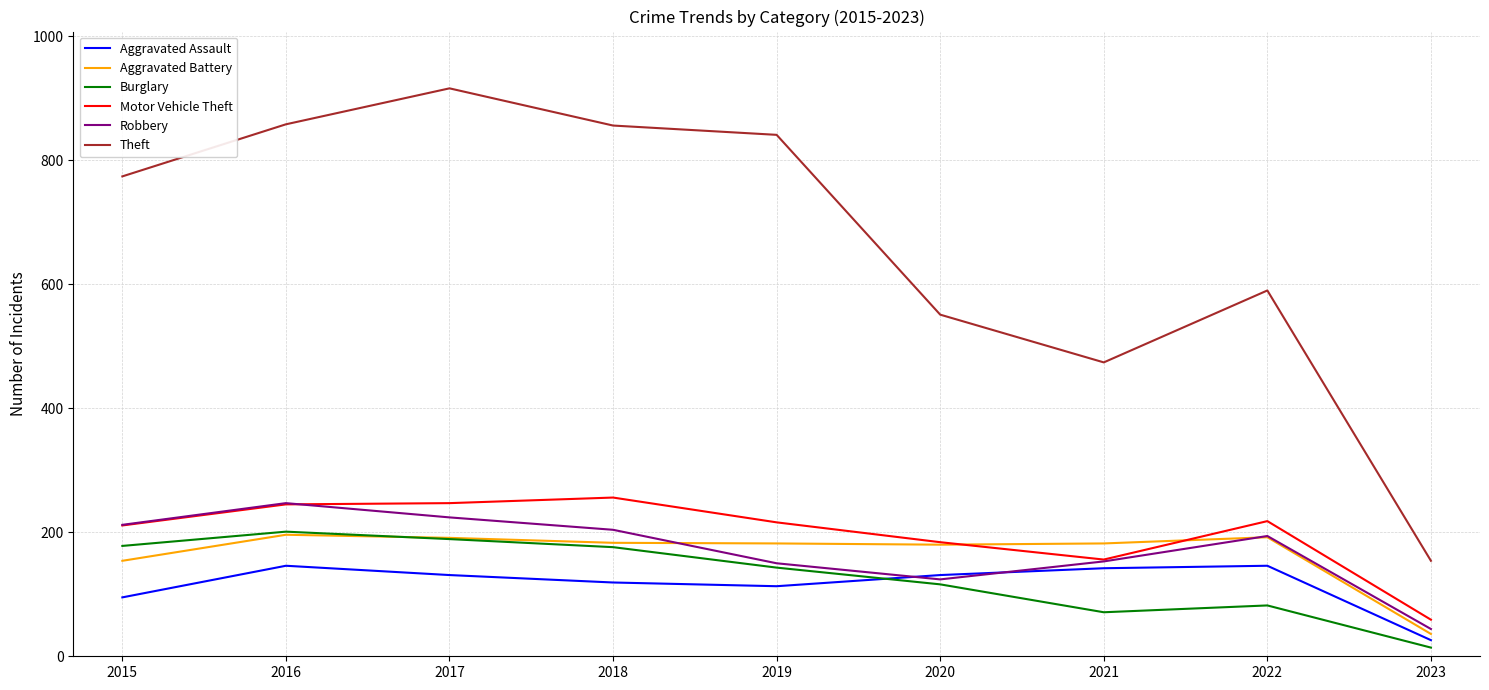

The Motor Vehicle Theft series shows 156 at 2021. True or false?

True